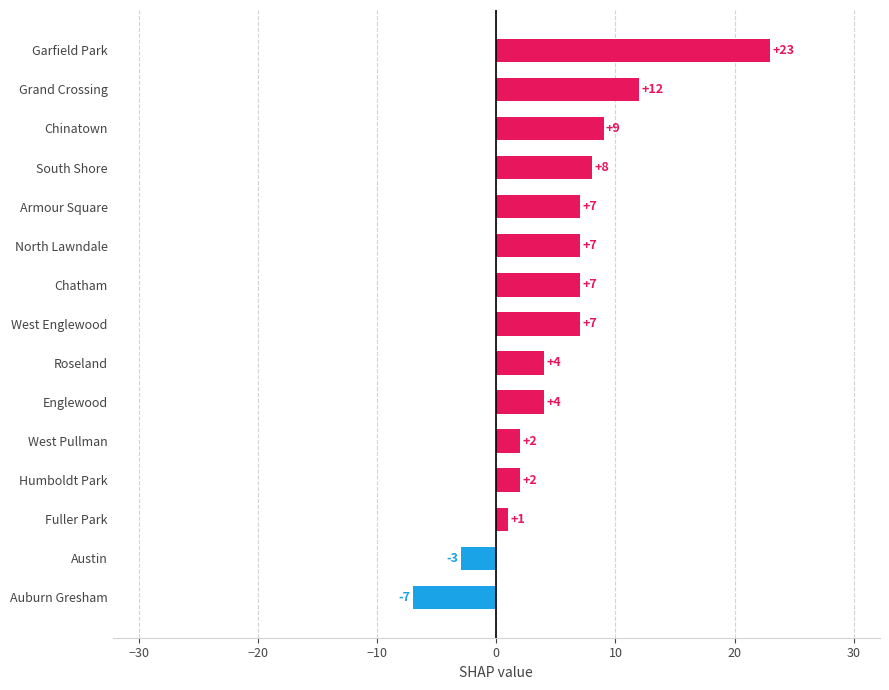

Reading bottom to top, list all the values displayed in this chart.

Auburn Gresham=-7	Austin=-3	Fuller Park=1	Humboldt Park=2	West Pullman=2	Englewood=4	Roseland=4	West Englewood=7	Chatham=7	North Lawndale=7	Armour Square=7	South Shore=8	Chinatown=9	Grand Crossing=12	Garfield Park=23